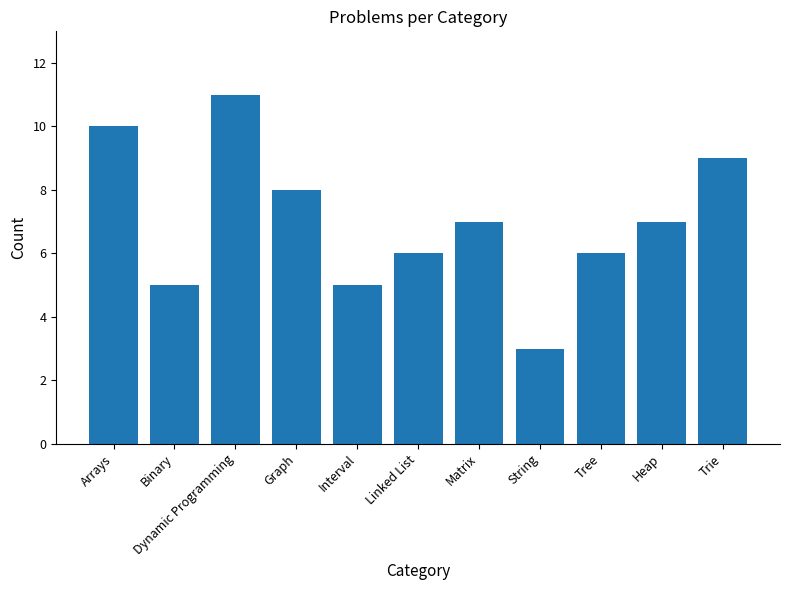

Which has a higher value, Dynamic Programming or Tree?

Dynamic Programming